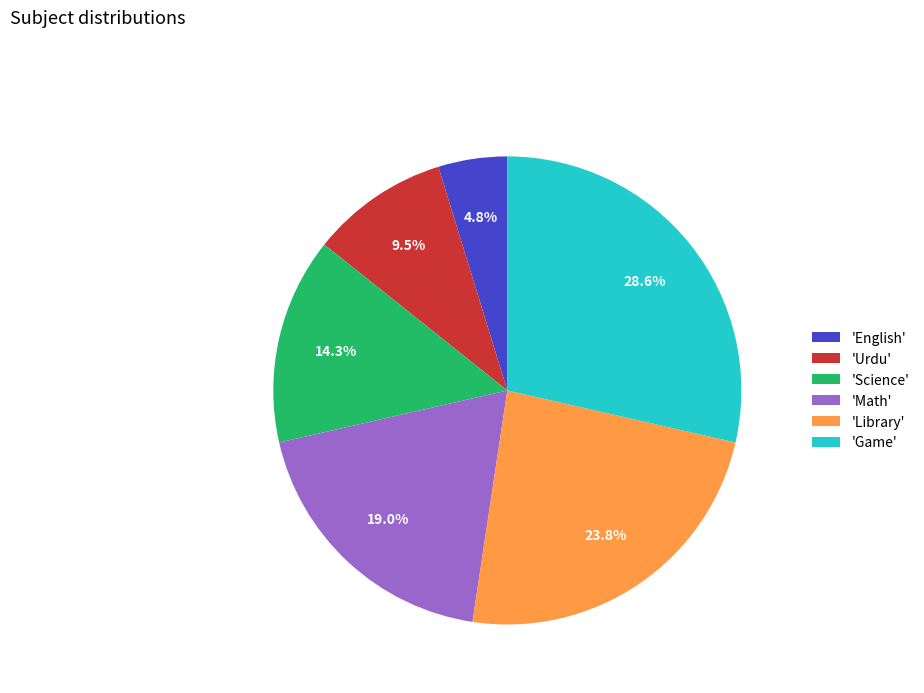

Which has a higher value, 'Science' or 'English'?

'Science'